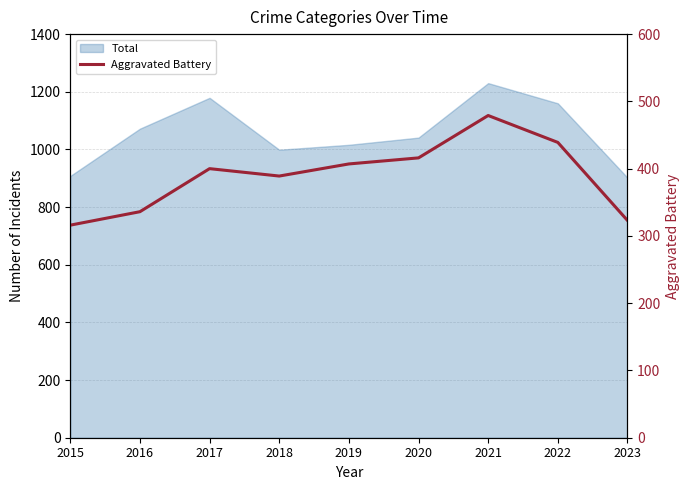

What is the average value?

389